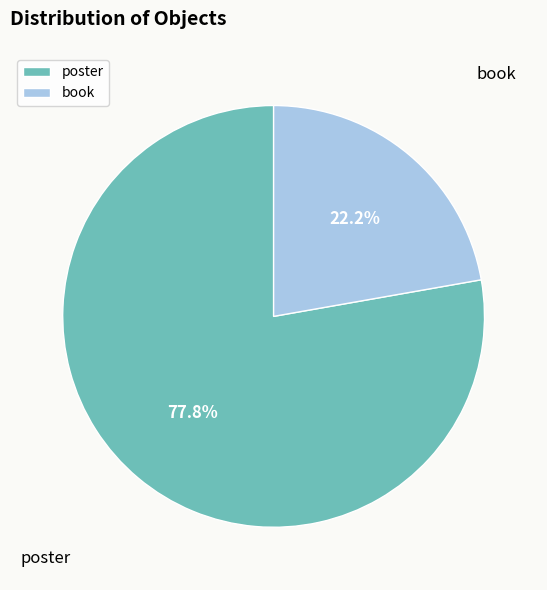

What is the ratio of the value at poster to the value at book?

3.5